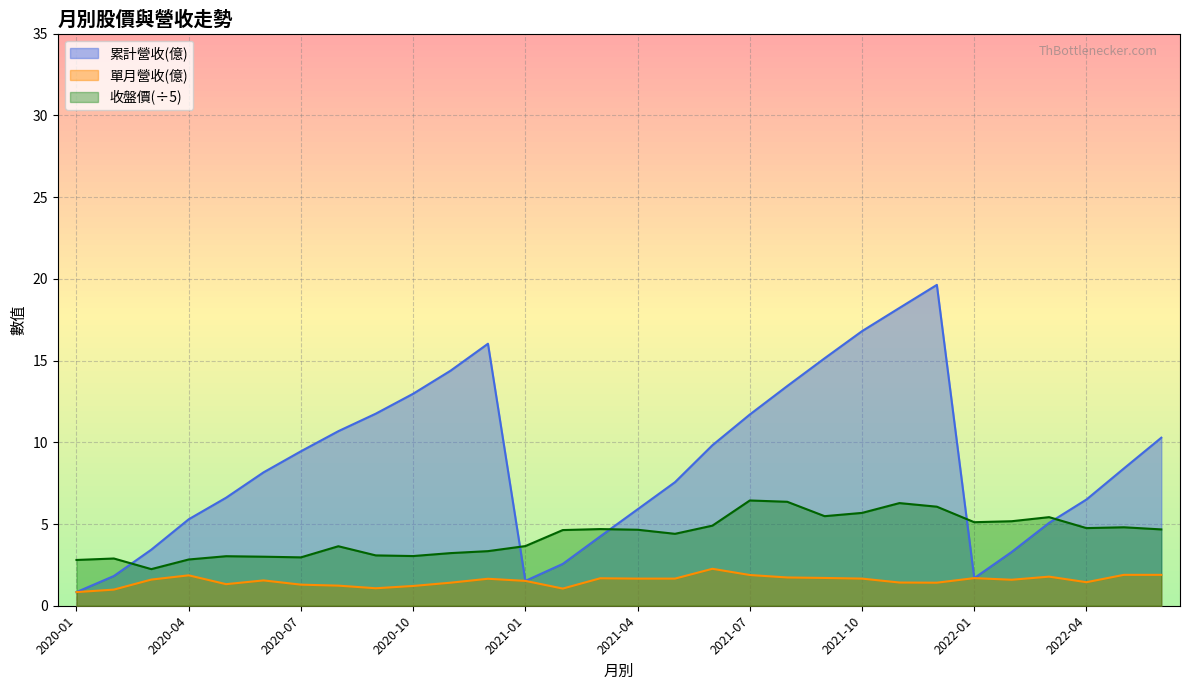

Which series has the largest range (max minus min)?

累計營收(億)